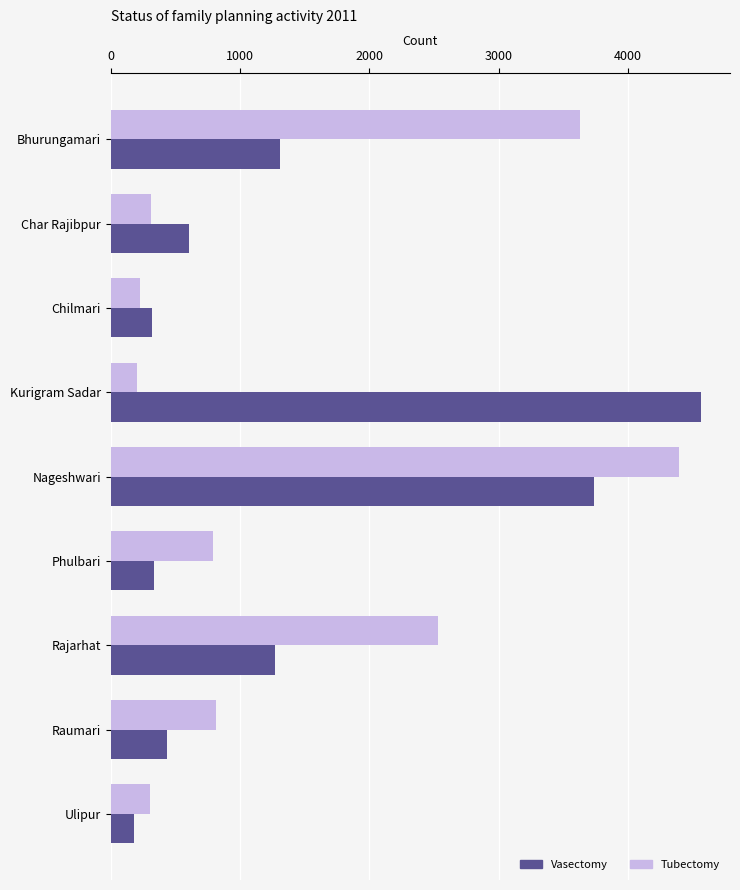

What is the spread (max minus min) of values at Kurigram Sadar?

4359